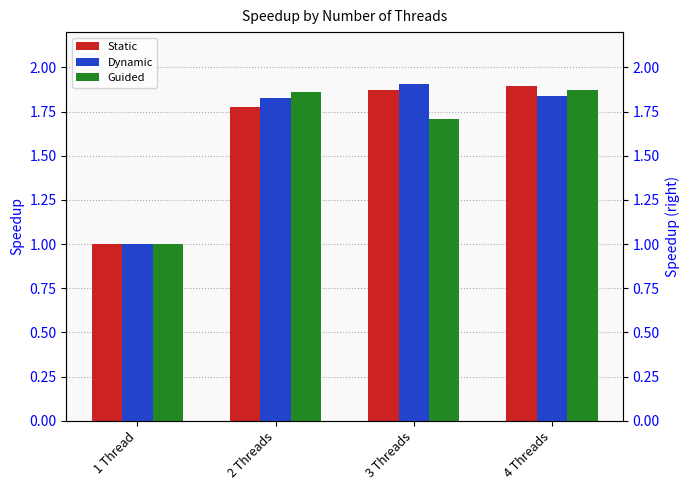

Reading left to right, extract all data points from this chart.

Static: 1 Thread=1.0	2 Threads=1.8	3 Threads=1.9	4 Threads=1.9
Dynamic: 1 Thread=1.0	2 Threads=1.8	3 Threads=1.9	4 Threads=1.8
Guided: 1 Thread=1.0	2 Threads=1.9	3 Threads=1.7	4 Threads=1.9